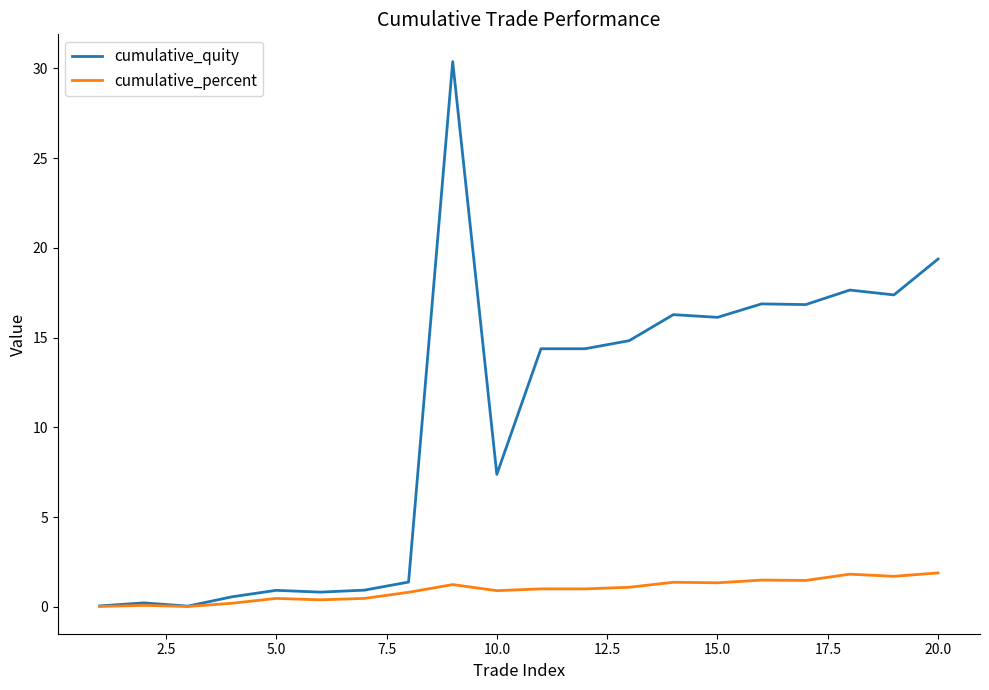

Which series has the largest range (max minus min)?

cumulative_quity